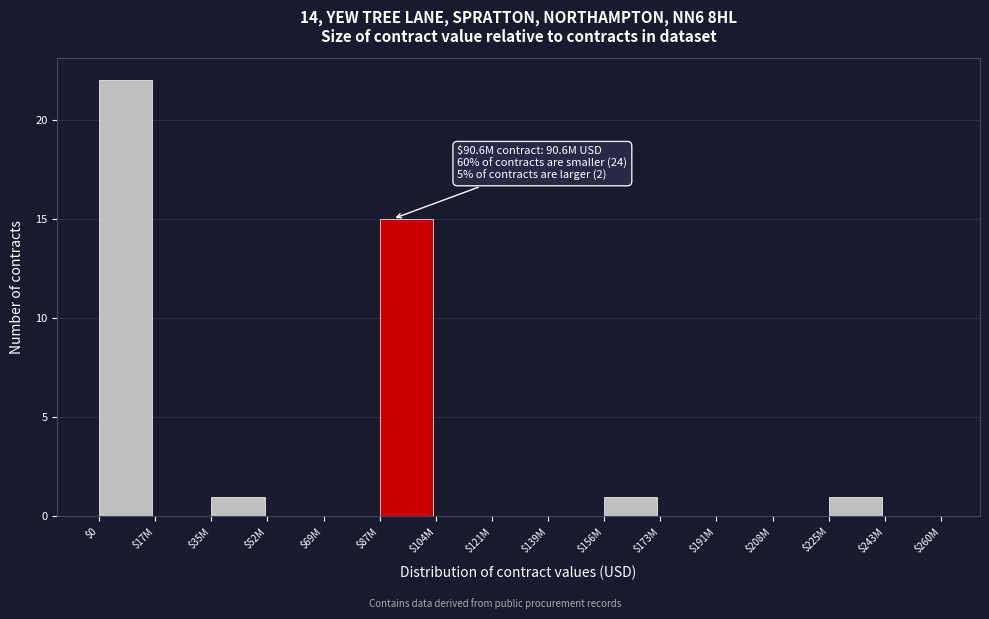

What is the sum of all values?

40